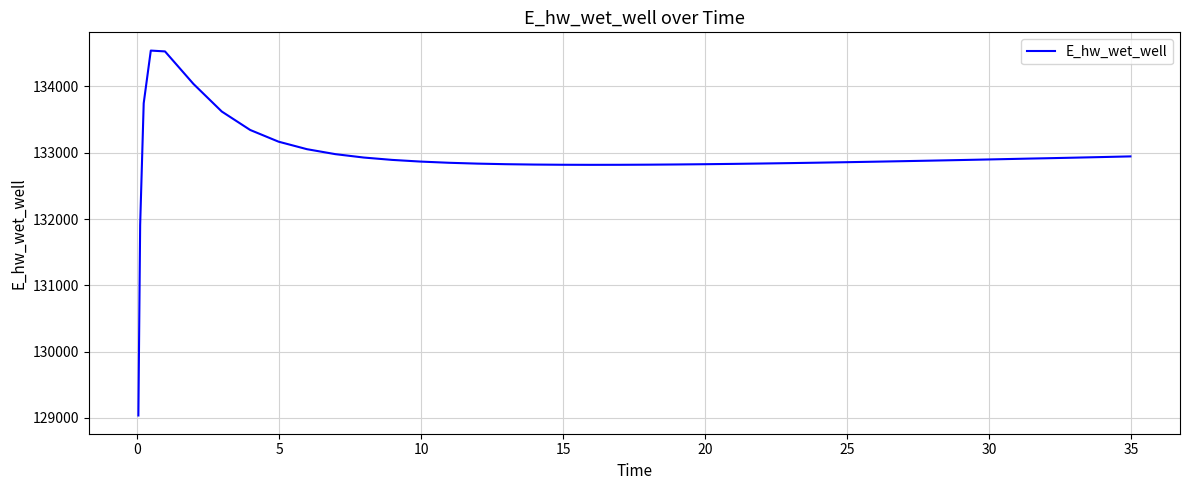

What is the greatest value displayed?

134541.1